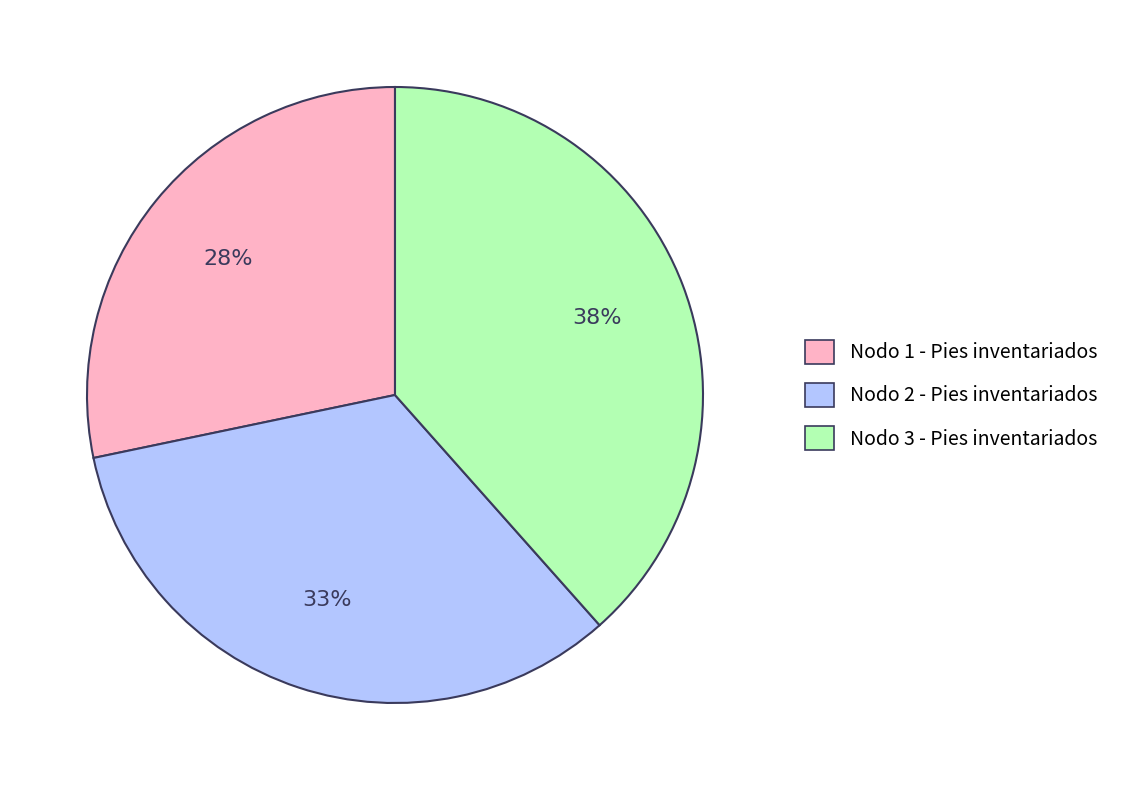

What is the largest slice in the pie chart?

Nodo 3 - Pies inventariados